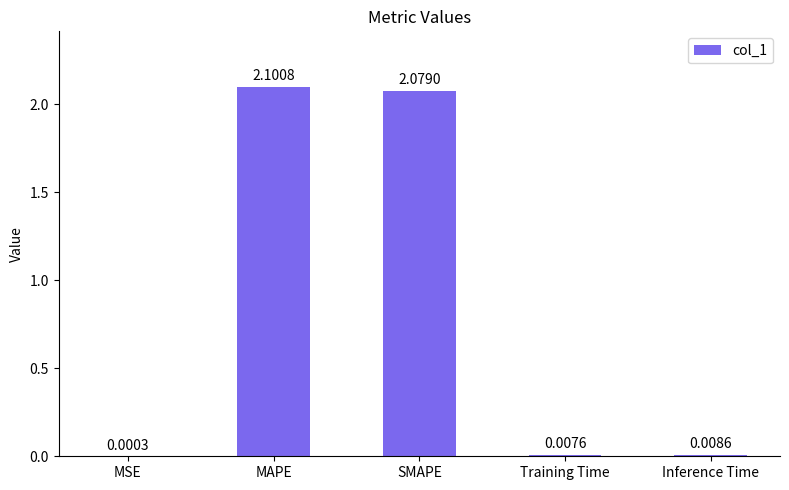

True or false: the data shows 1.2 at SMAPE.

False